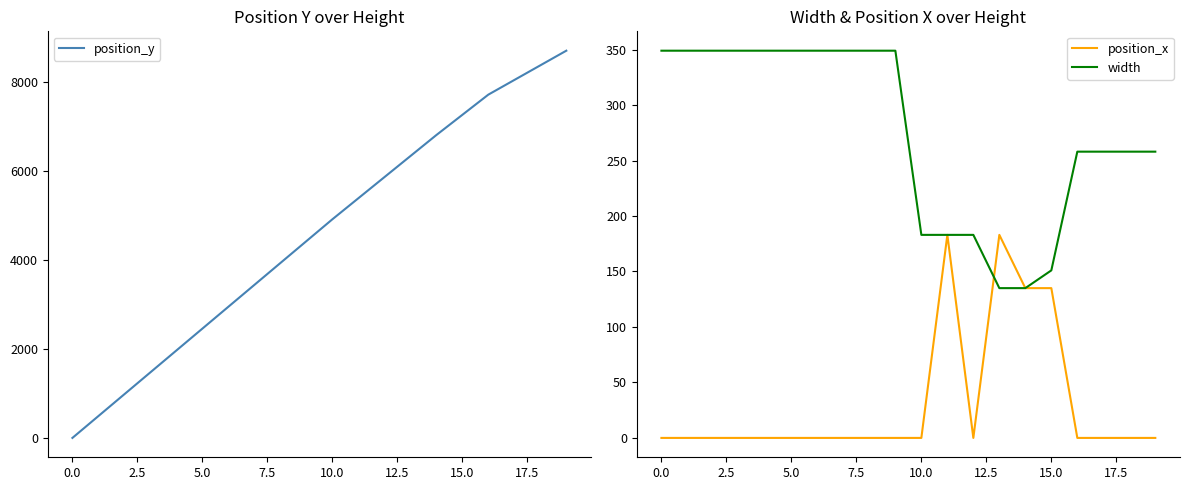

What position from the left is 17?

18